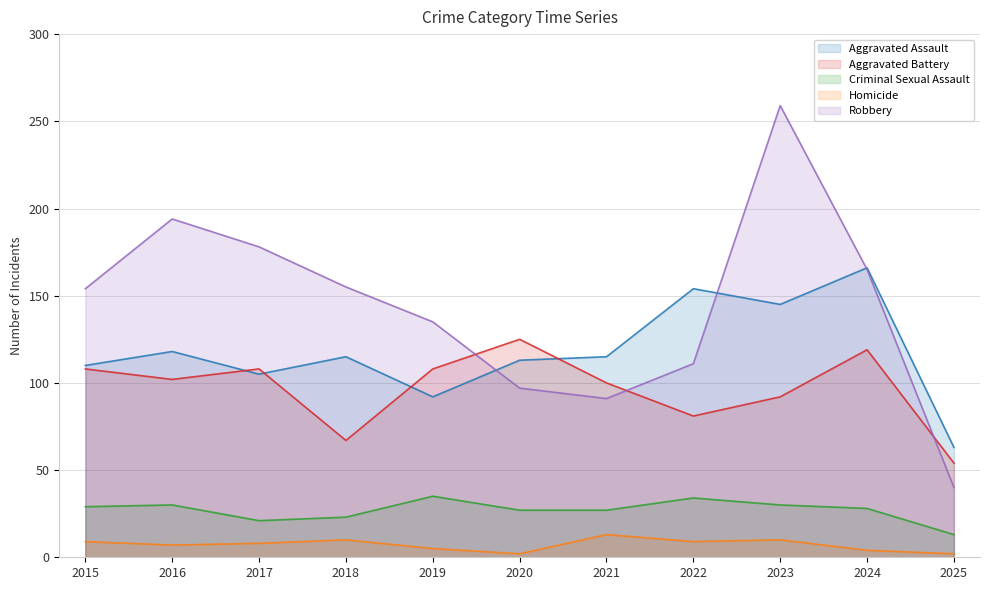

Reading left to right, transcribe all the data shown in this chart.

Aggravated Assault: 110	118	105	115	92	113	115	154	145	166	63
Aggravated Battery: 108	102	108	67	108	125	100	81	92	119	54
Criminal Sexual Assault: 29	30	21	23	35	27	27	34	30	28	13
Homicide: 9	7	8	10	5	2	13	9	10	4	2
Robbery: 154	194	178	155	135	97	91	111	259	165	40